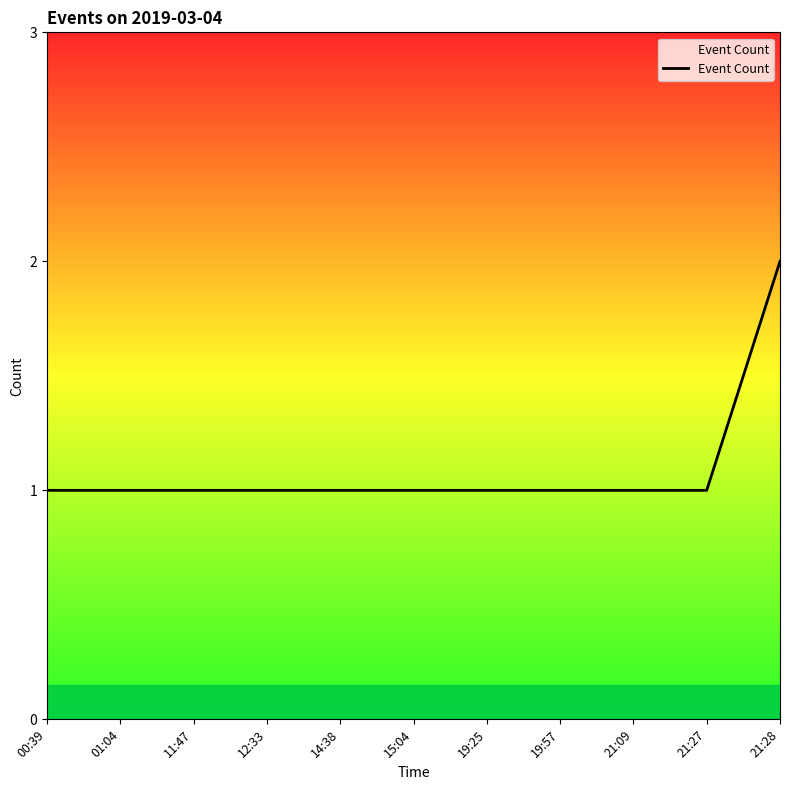

The chart shows a value of 1 at 15:04. True or false?

True